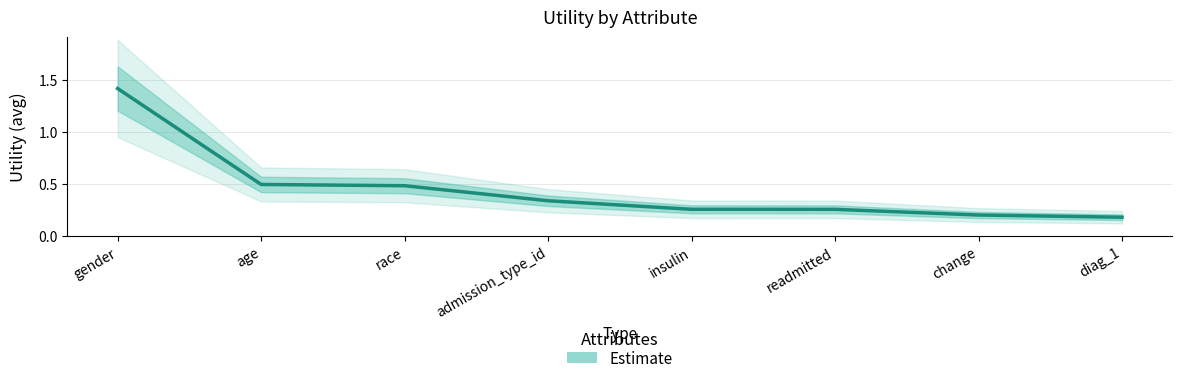

Reading left to right, what are all the values shown in this chart?

1.4	0.5	0.5	0.3	0.3	0.3	0.2	0.2